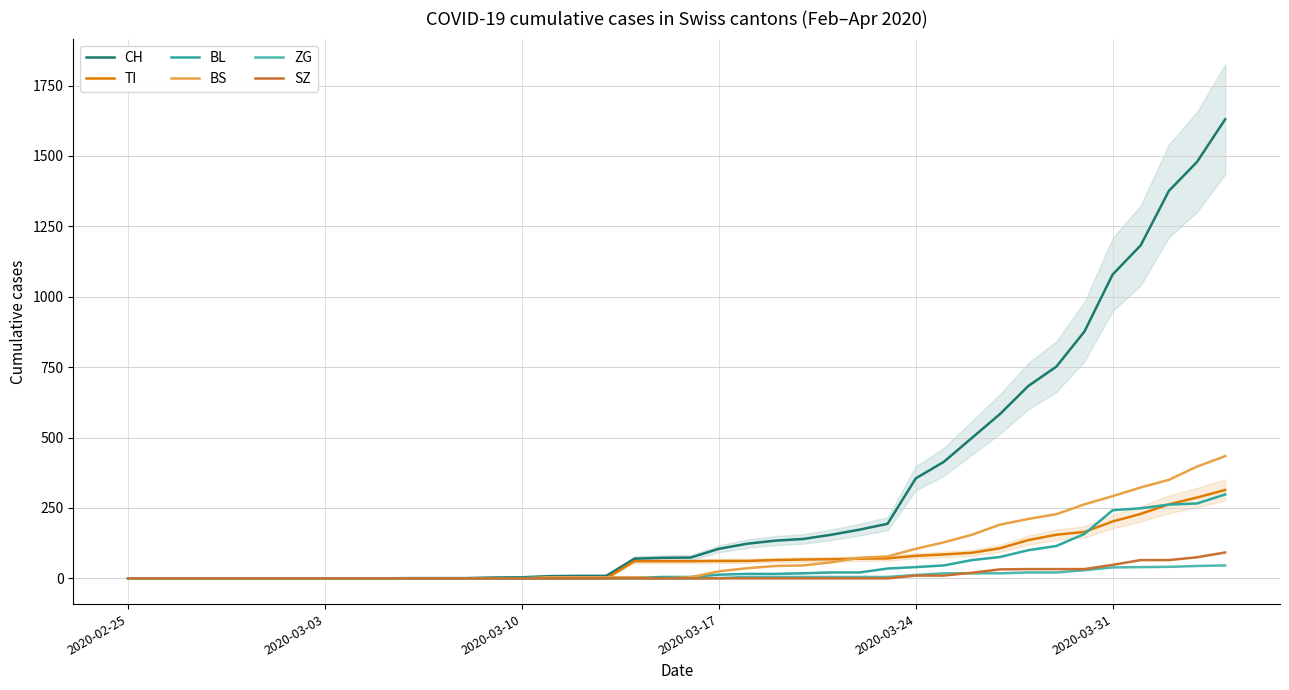

What is the spread (max minus min) of values at 2020-03-17?

105